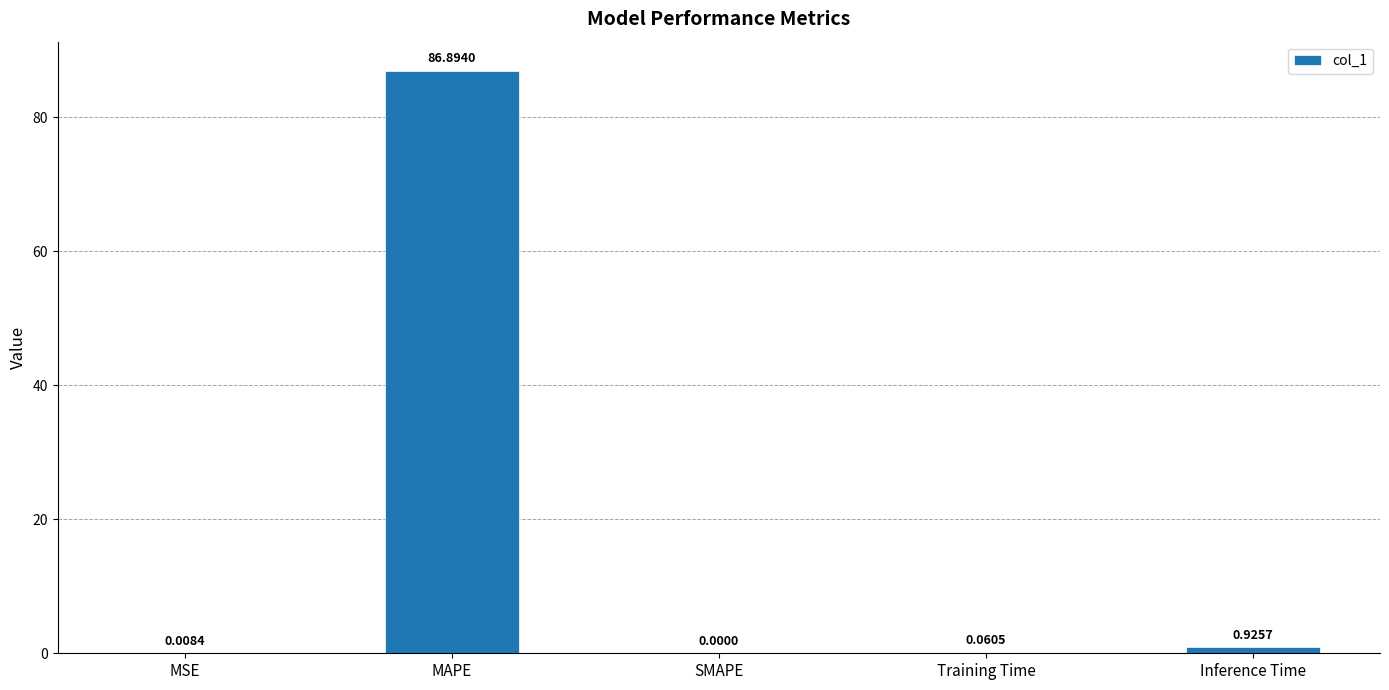

What is the sum of all values?

87.9